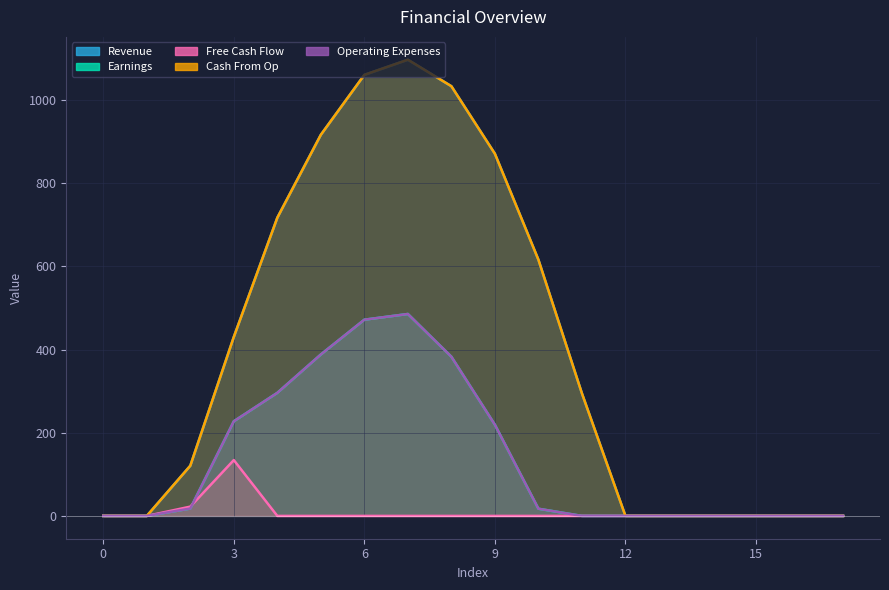

What is the sum of all Free Cash Flow values?

156.5